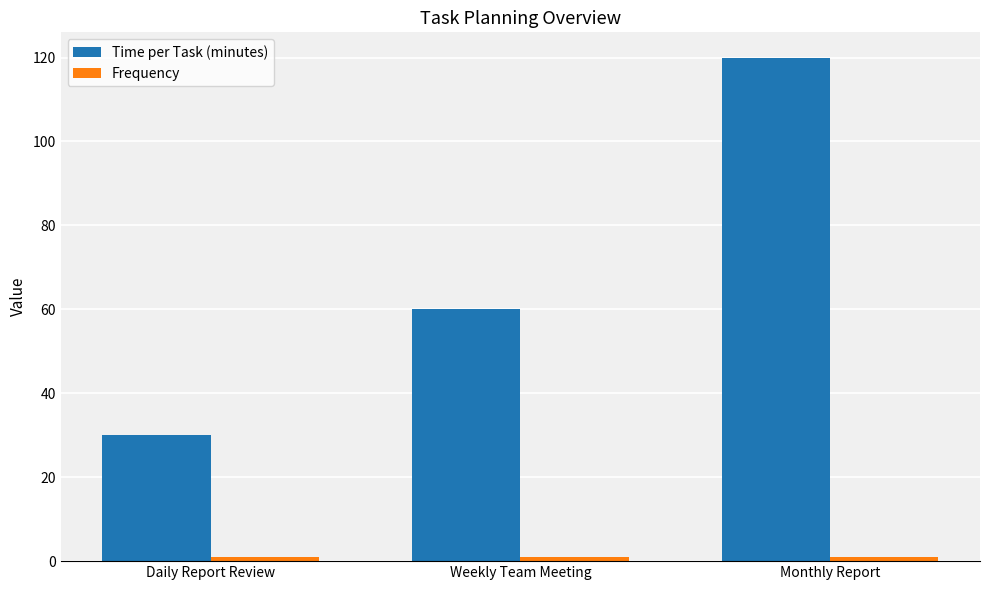

What is the greatest value displayed?

120